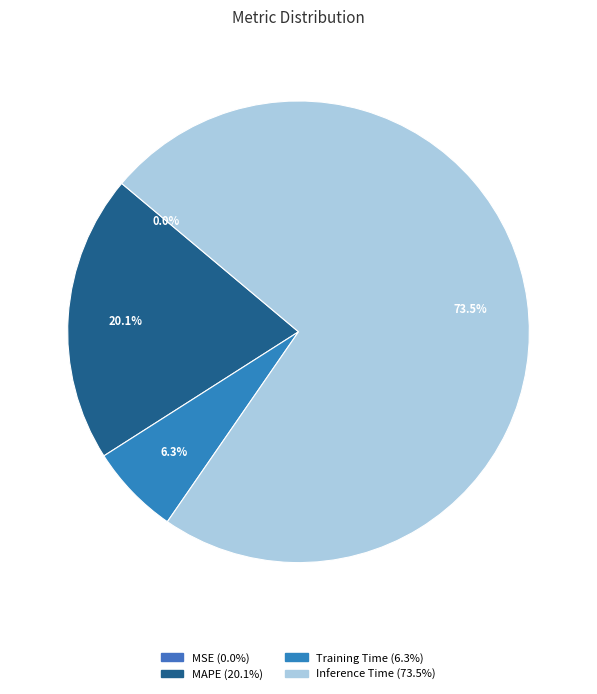

What percentage is the Training Time slice, to the nearest percent?

6%